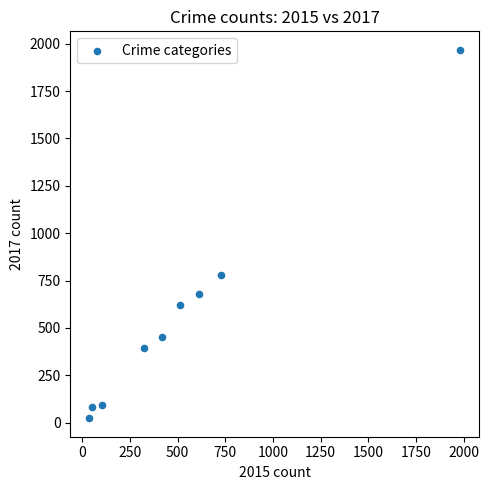

What Y value in the scatter plot is closest to 995?

780